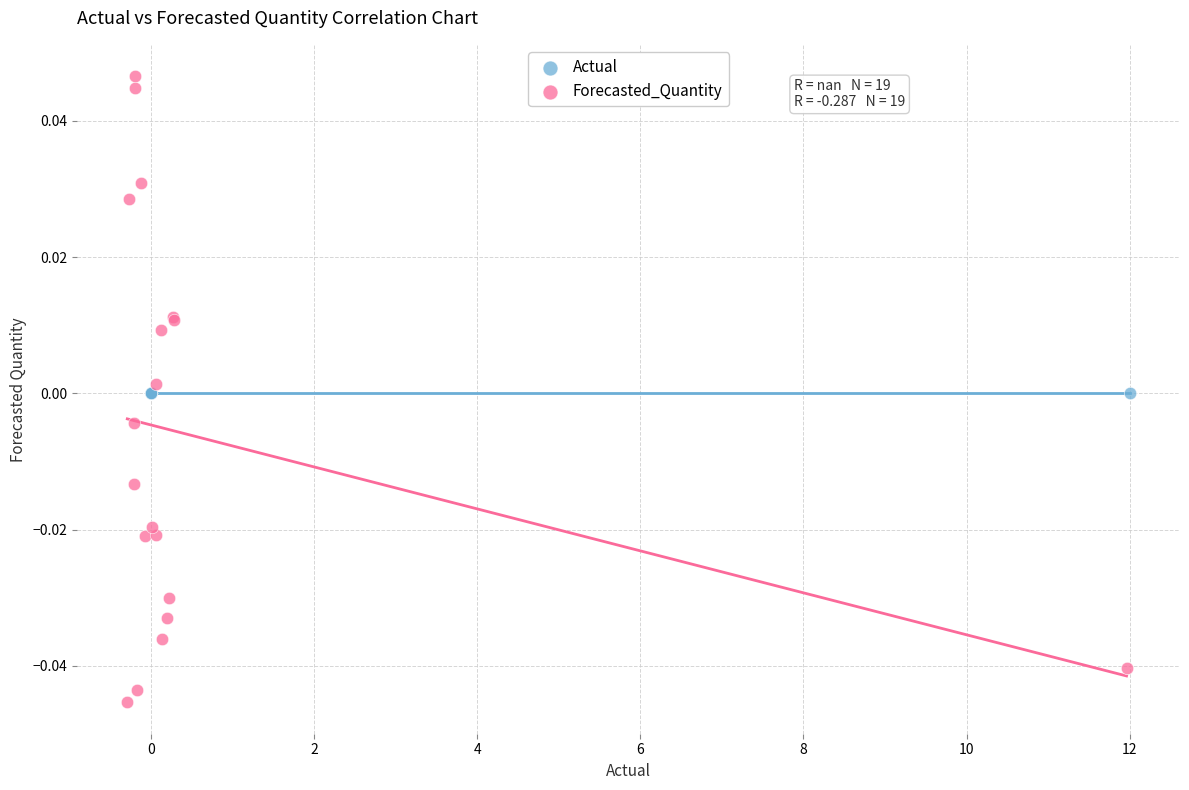

Which series reaches the minimum Y coordinate?

Forecasted_Quantity